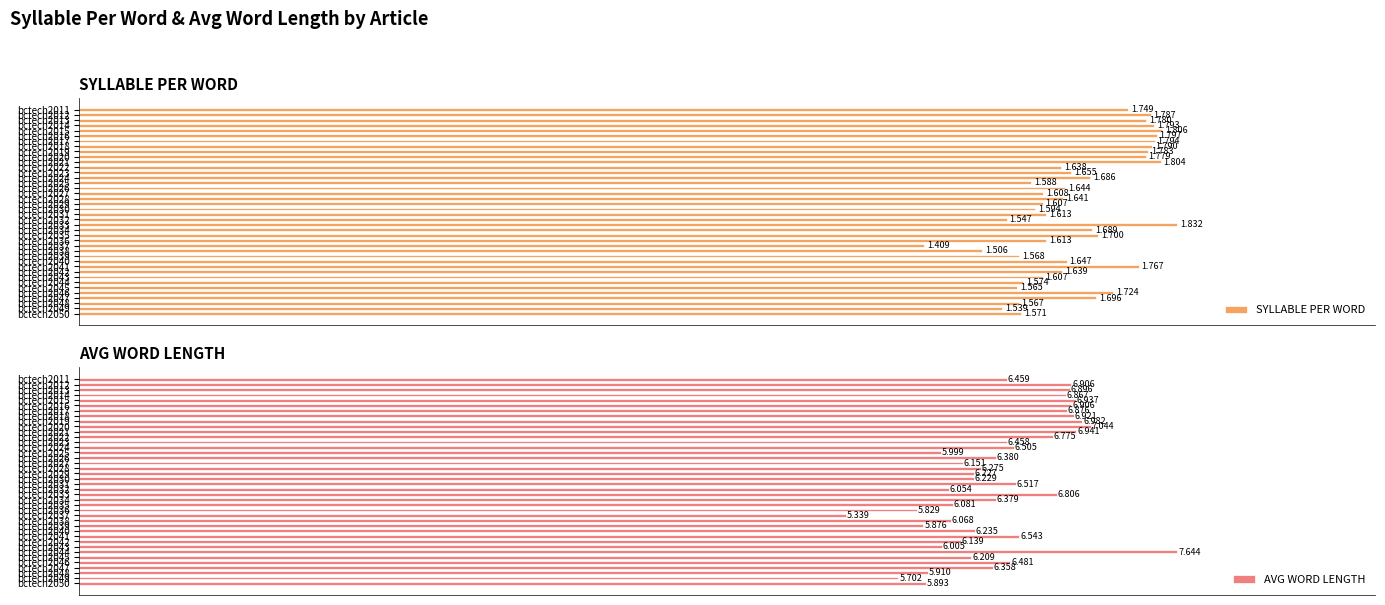

The value of AVG WORD LENGTH at bctech2044 is 12.2. True or false?

False